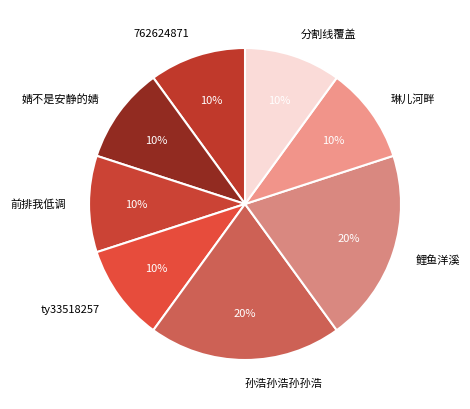

Does 分割线覆盖 account for over 50% of the chart?

No